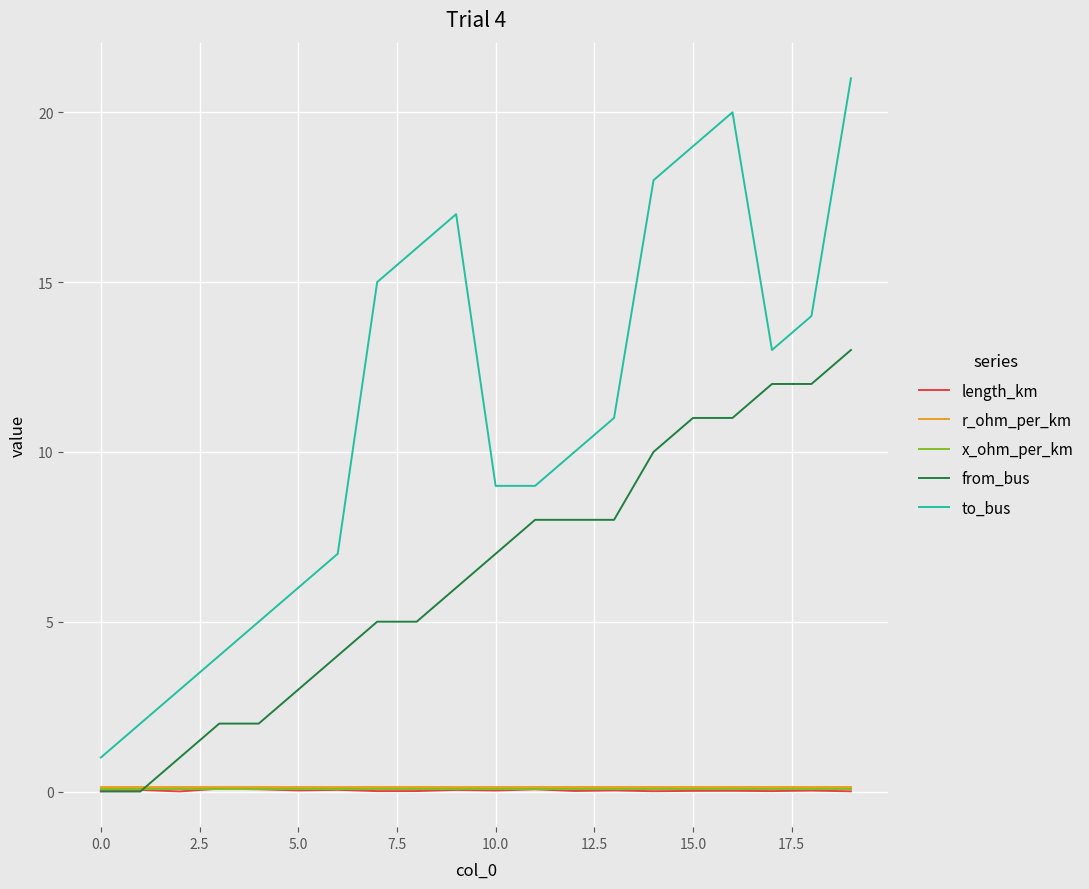

Which series has the largest total across all categories?

to_bus